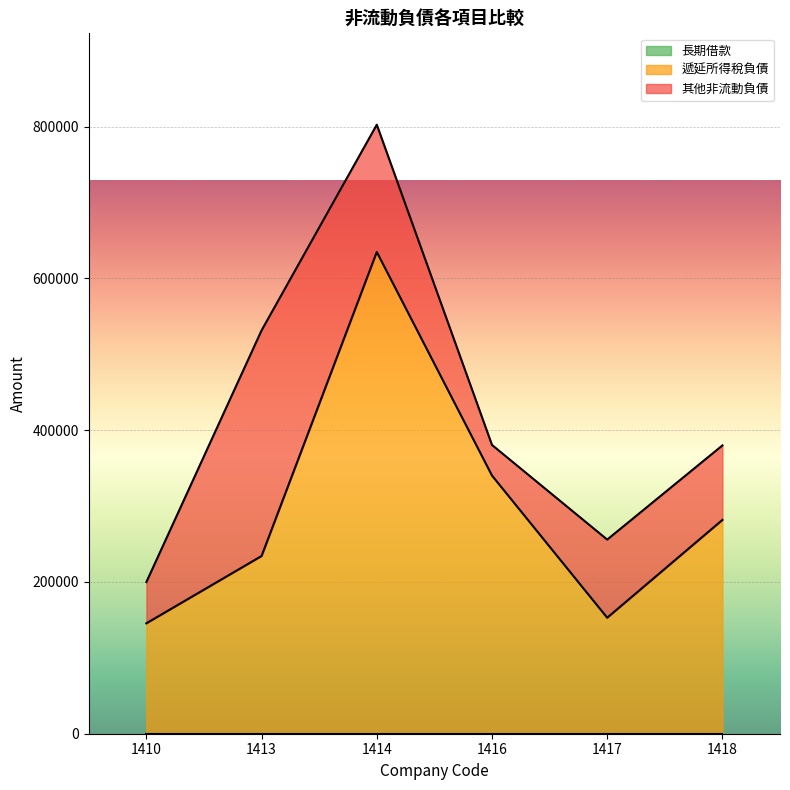

How many interior local valleys does the 其他非流動負債 series have?

1